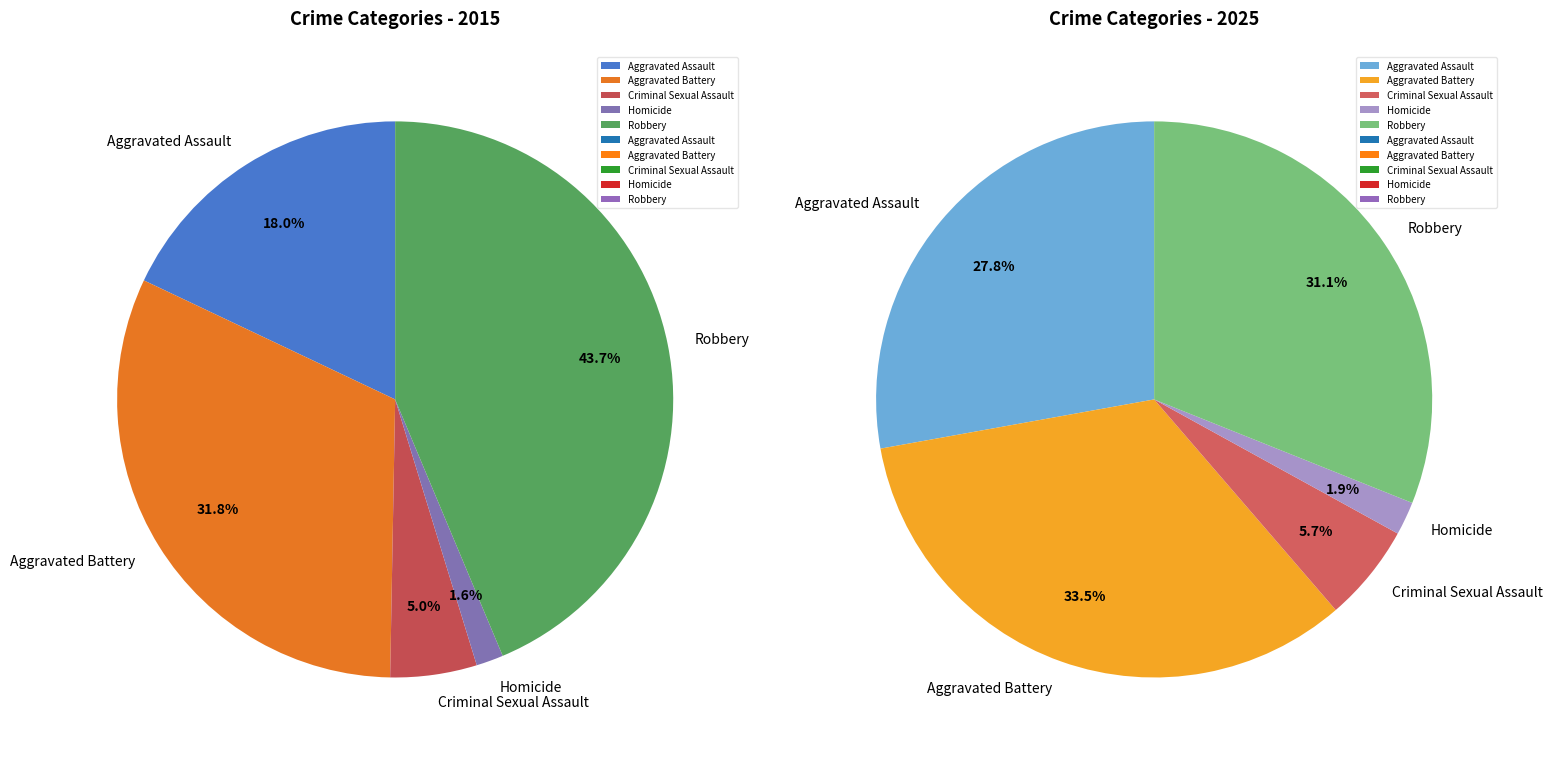

How many slices are in this pie chart?

5